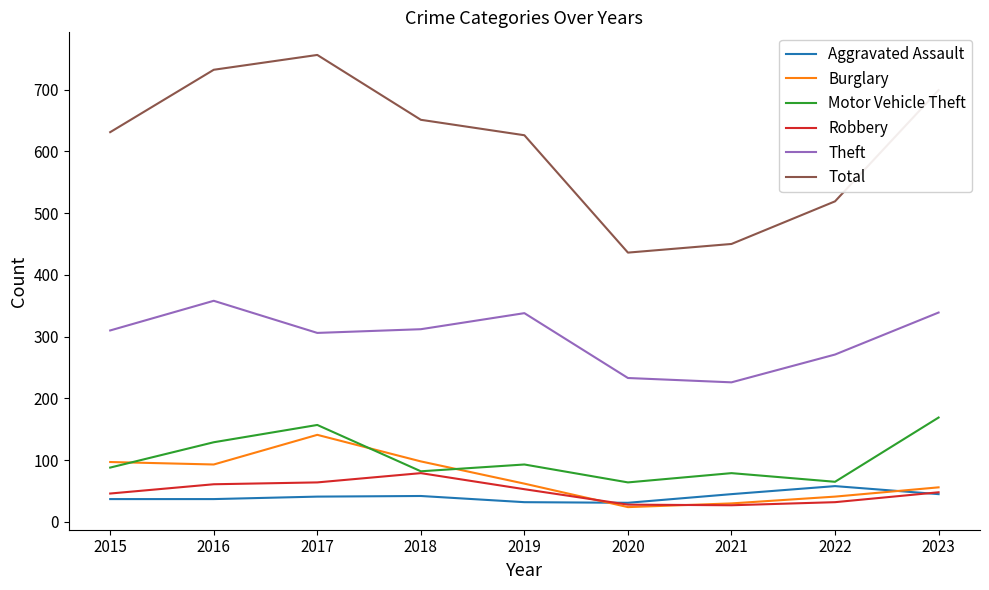

At which category is the sum across all series the highest?

2017